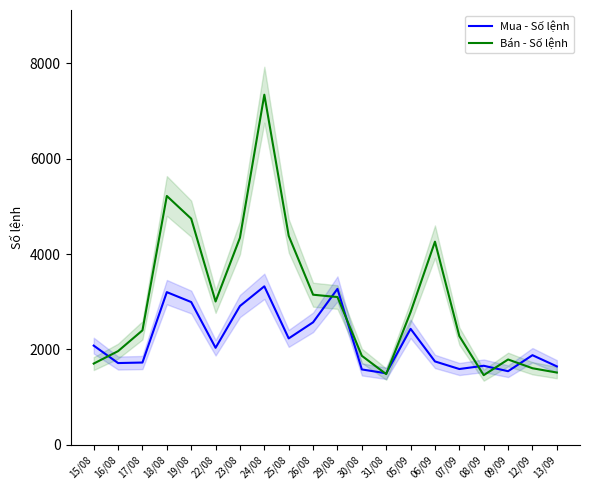

True or false: Bán - Số lệnh has more than 2 interior local peaks.

True